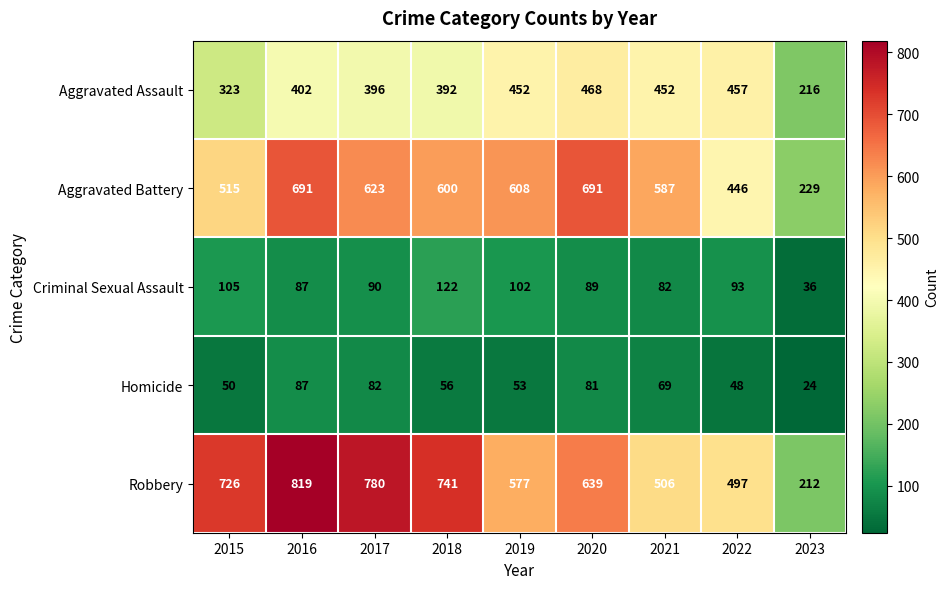

What is the smallest value displayed?

24